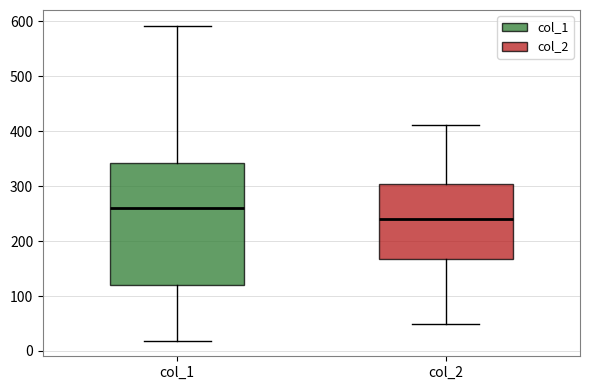

Reading left to right, transcribe this box plot: for each box, give where its median line is, the range the box spans, and where its two whiskers end, as read against the y-axis. The values are not printed on the chart, so give them approximately, as read against the axis.

col_1: median 260, box 120 to 340, whiskers 20 to 590
col_2: median 240, box 170 to 300, whiskers 50 to 410